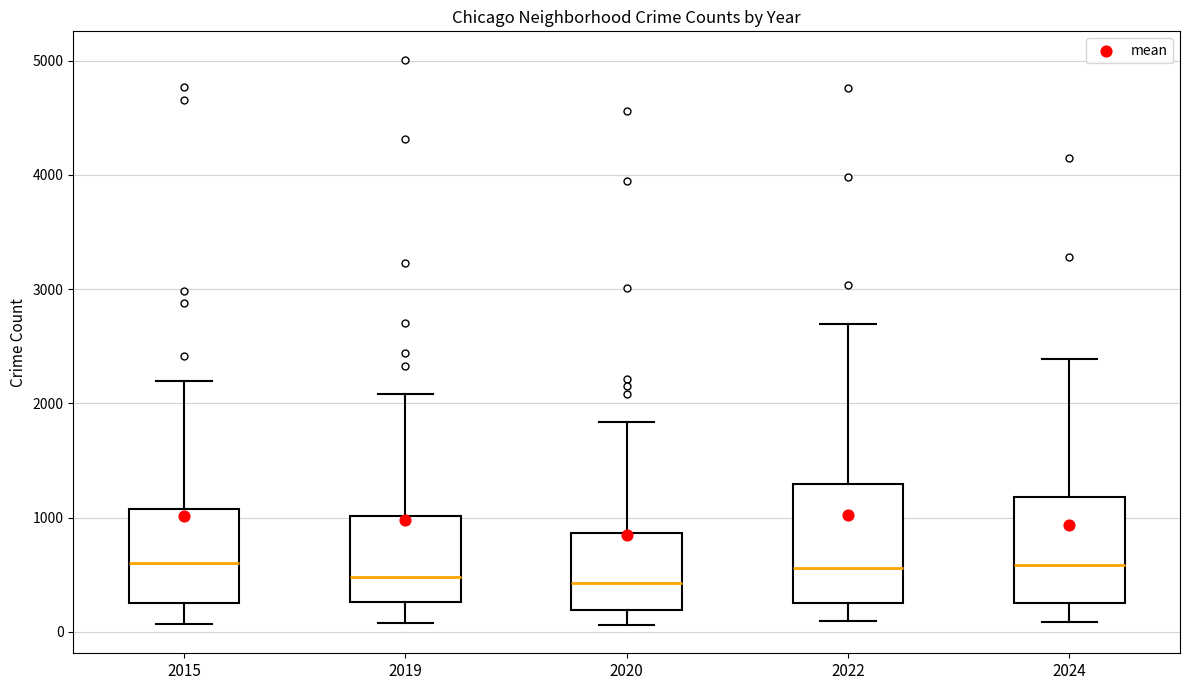

Which box is the tallest, from its lower edge to its upper edge?

2022